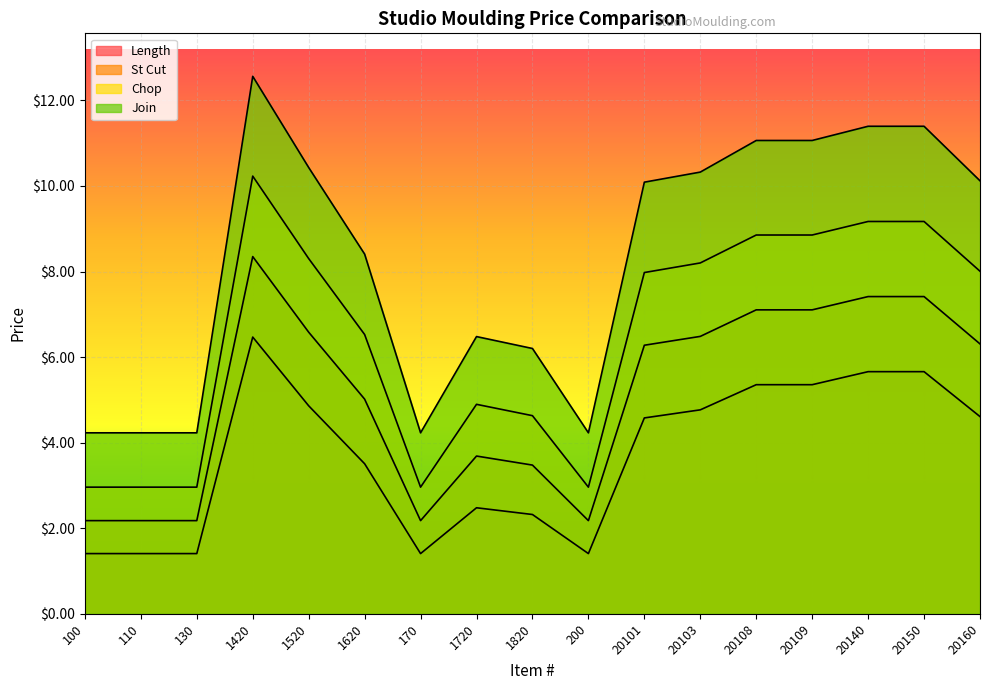

Where is Length nearest to the value 3?

1620